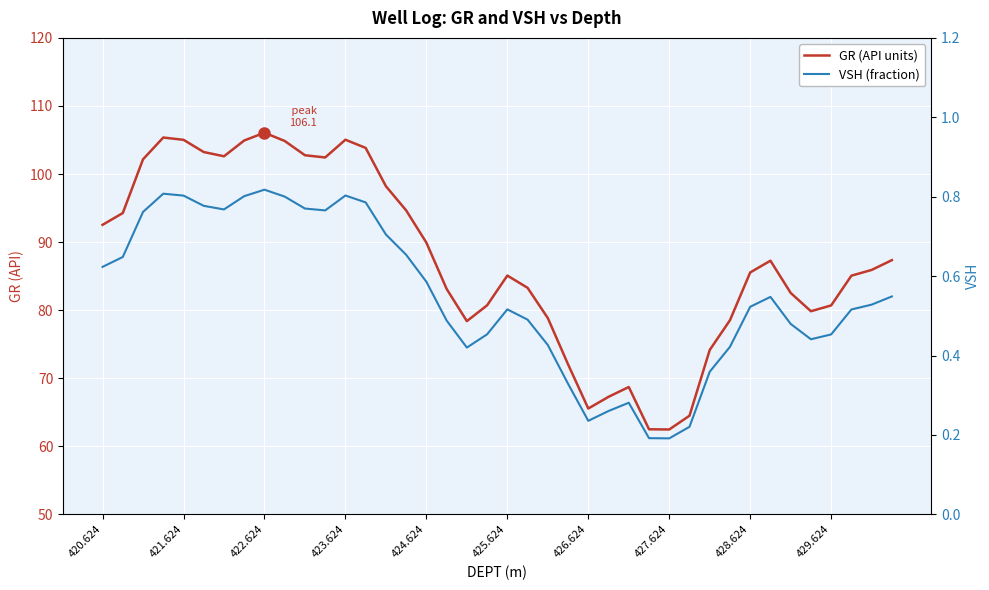

At which label is VSH (fraction) closest to 0?

427.624